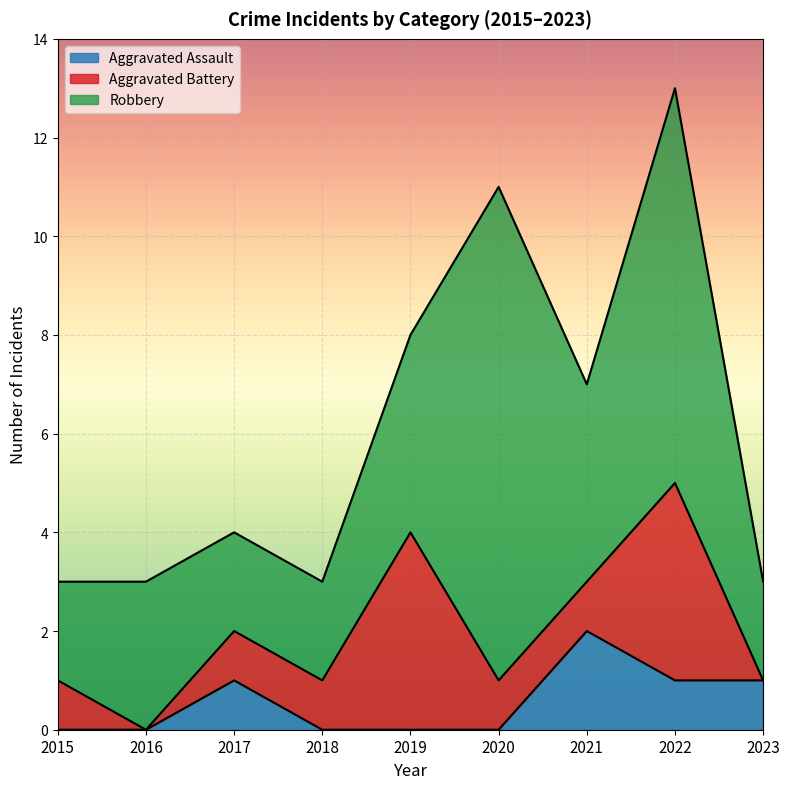

What is the average value of the Robbery series?

4